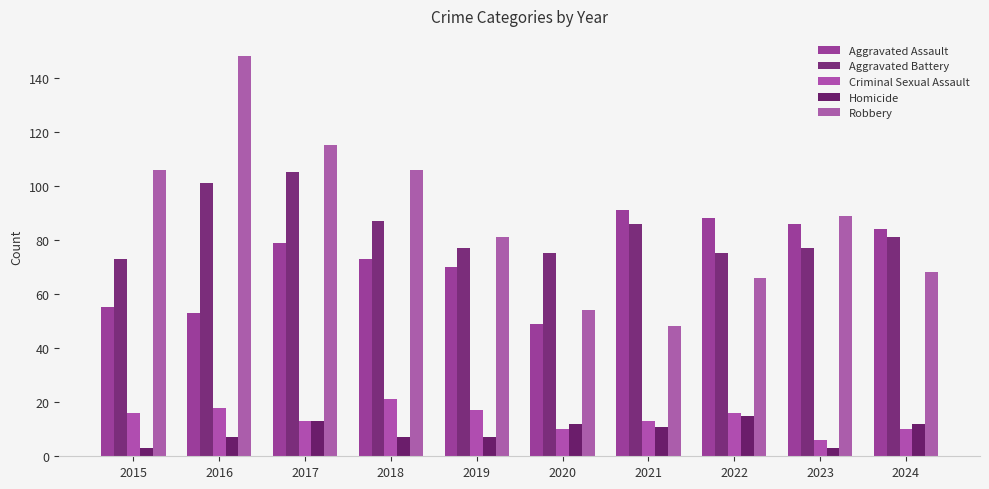

At how many categories does at least one series exceed 136?

1